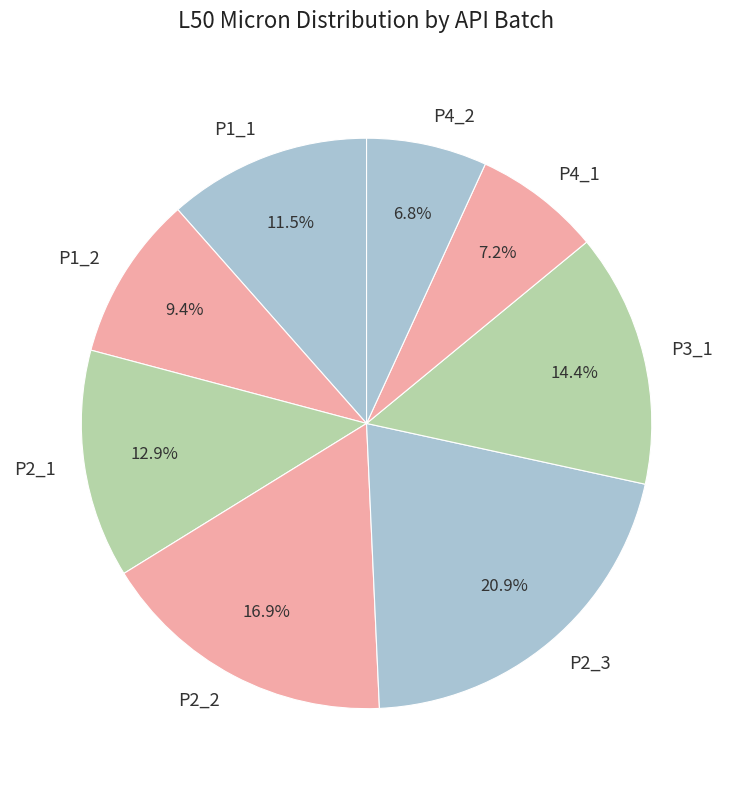

To the nearest percent, what percentage of the pie is P2_3?

21%